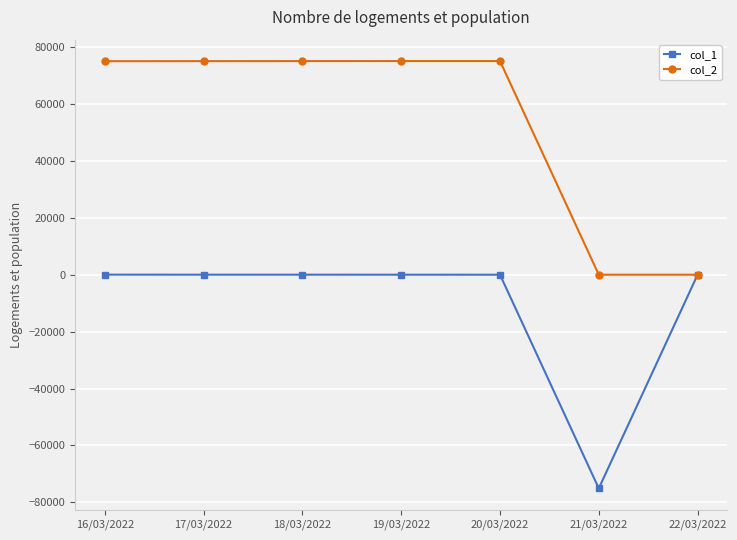

What are all the series names shown in the legend?

col_1, col_2